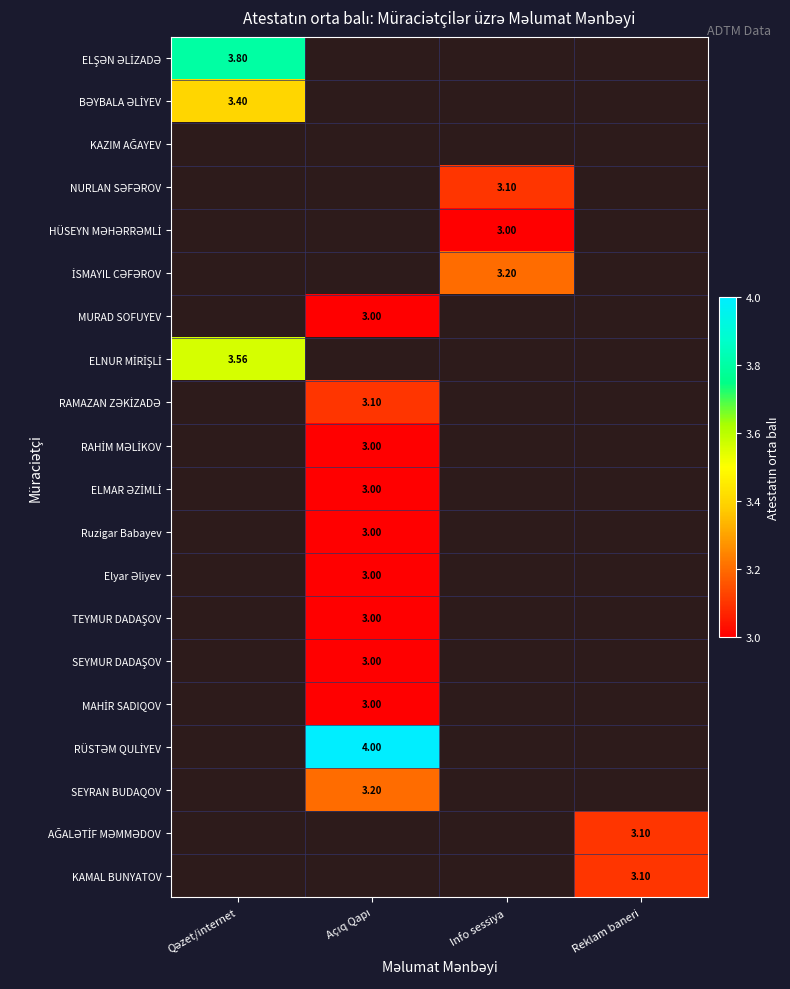

Which category has the lowest value in the ELŞƏN ƏLİZADƏ series?

Qəzet/internet